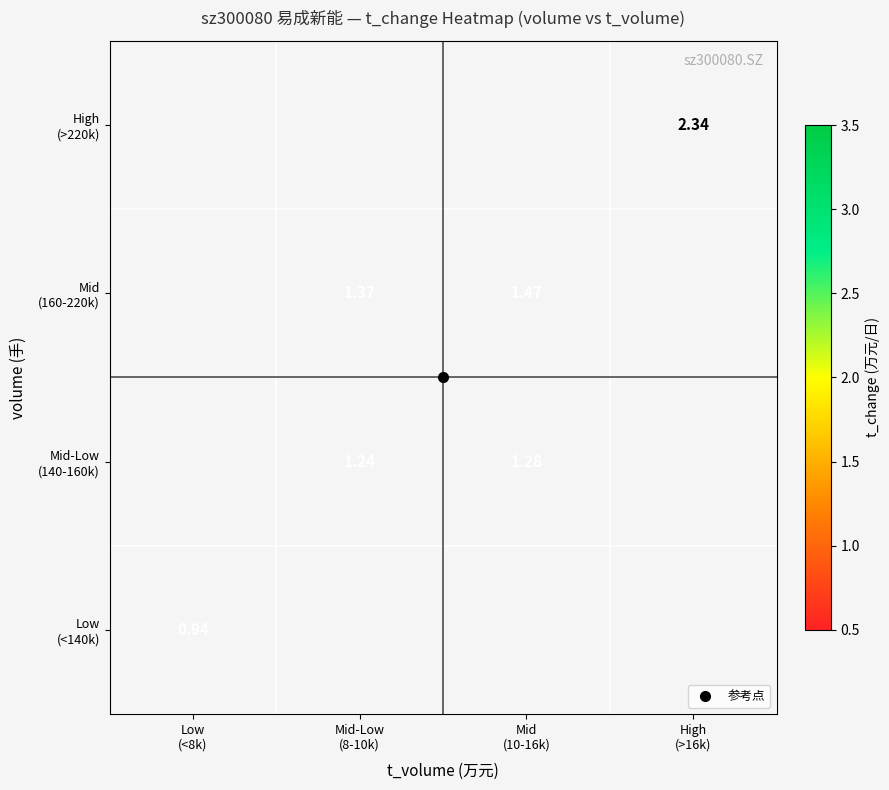

At which category does the chart reach its minimum across all series?

Low
(<8k)